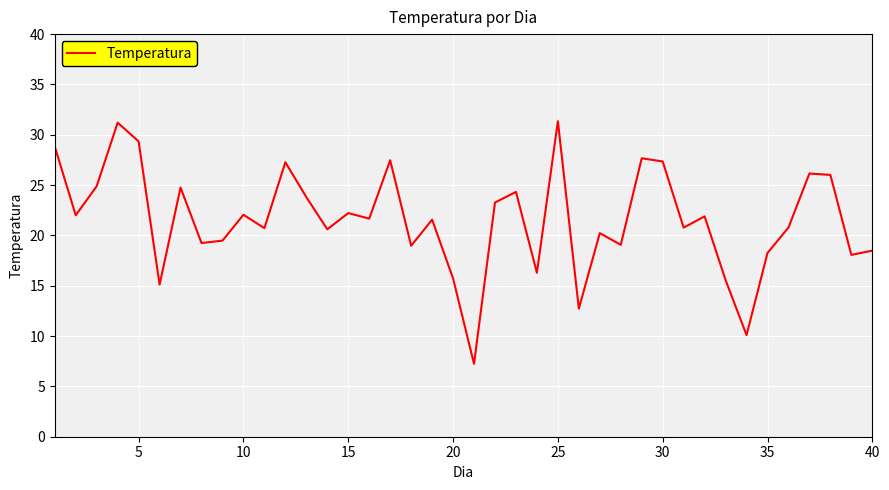

What is the greatest value displayed?

31.3